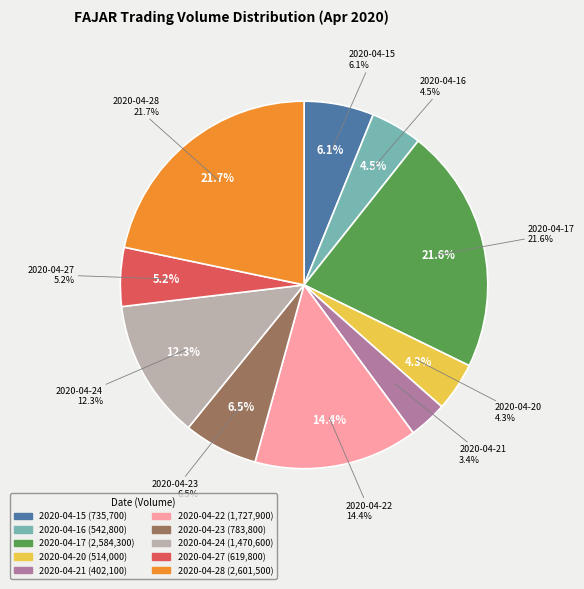

Rank the categories by value from lowest to highest.

2020-04-21, 2020-04-20, 2020-04-16, 2020-04-27, 2020-04-15, 2020-04-23, 2020-04-24, 2020-04-22, 2020-04-17, 2020-04-28